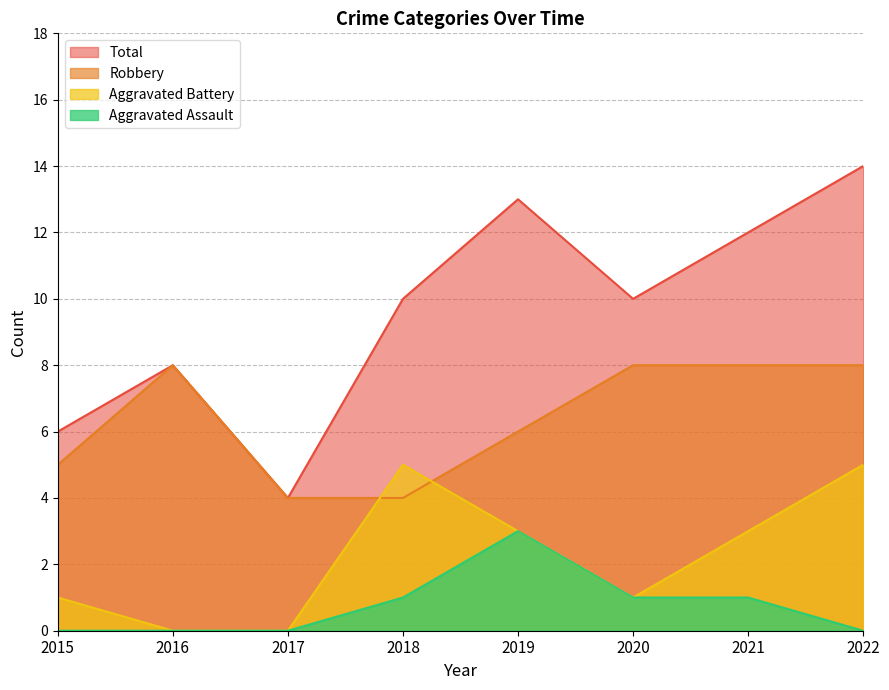

What is the total value across all series at 2016?

16